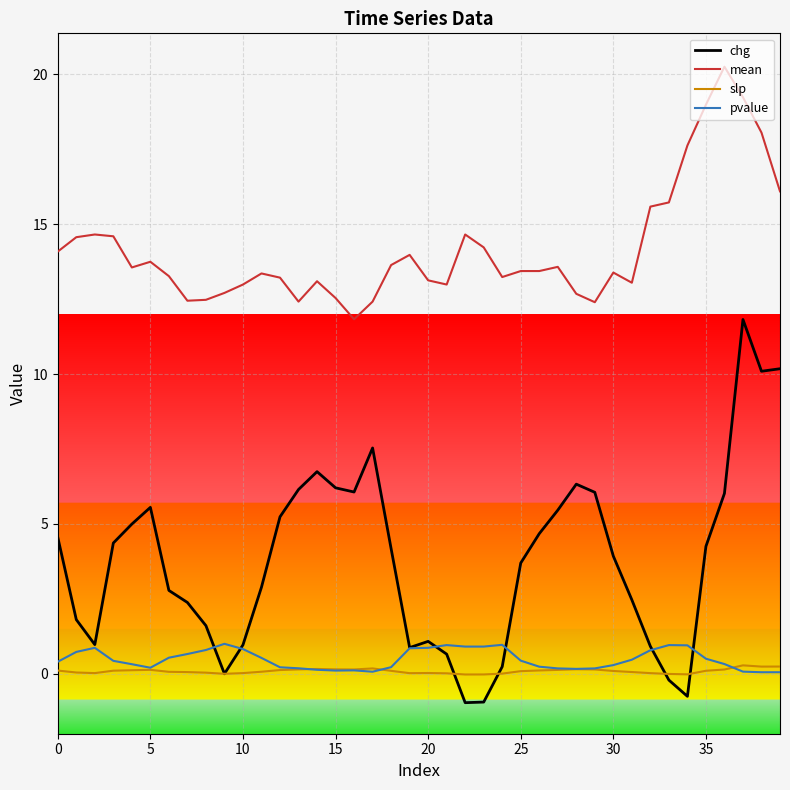

What is the average value of the pvalue series?

0.5